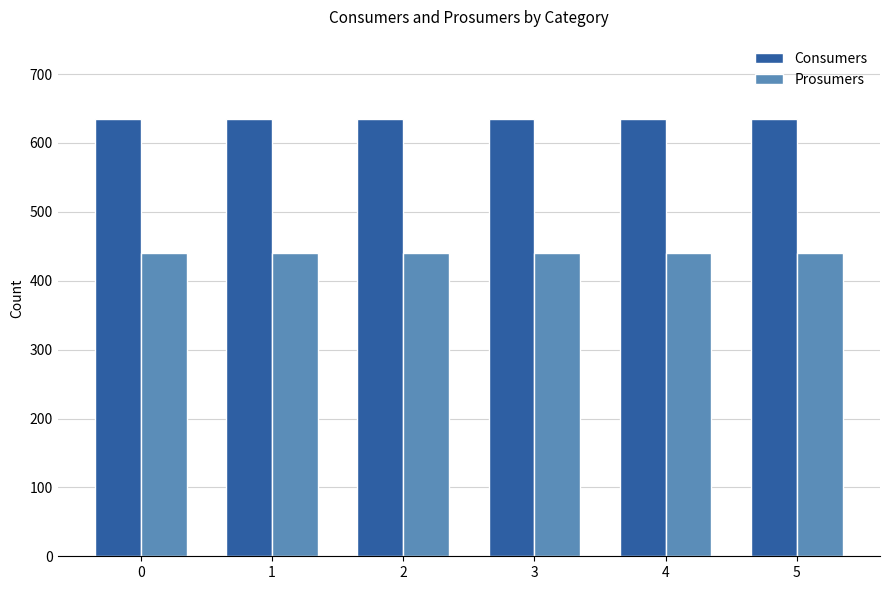

Reading right to left, list all the values displayed in this chart.

Consumers: 5=635	4=635	3=635	2=635	1=635	0=635
Prosumers: 5=440	4=440	3=440	2=440	1=440	0=440